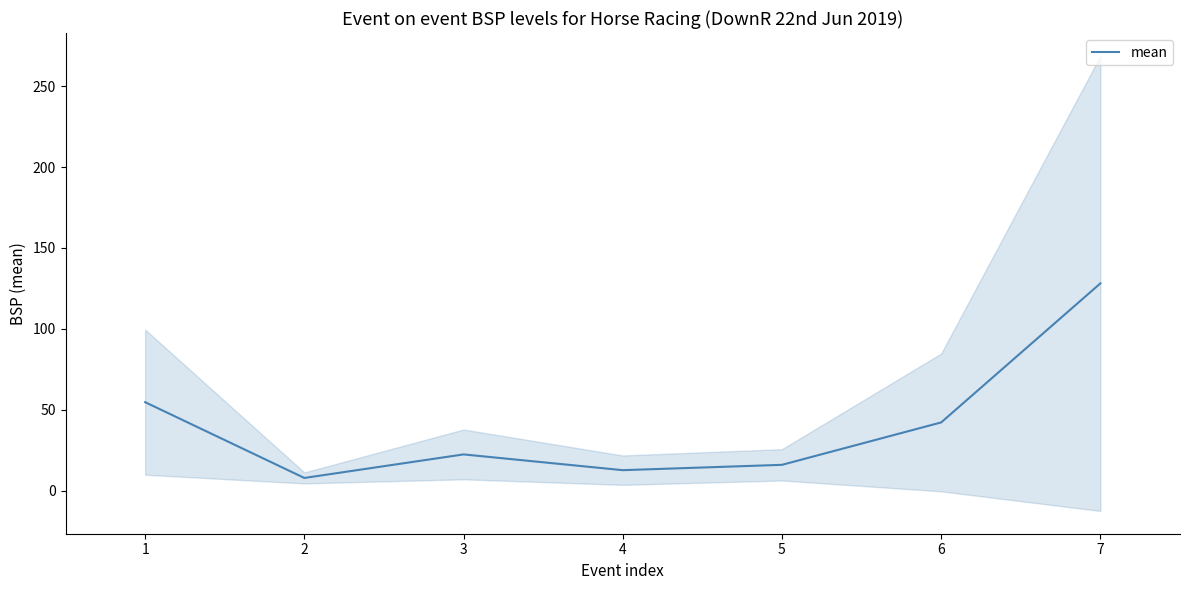

What is the difference between the maximum and second lowest values?

115.4